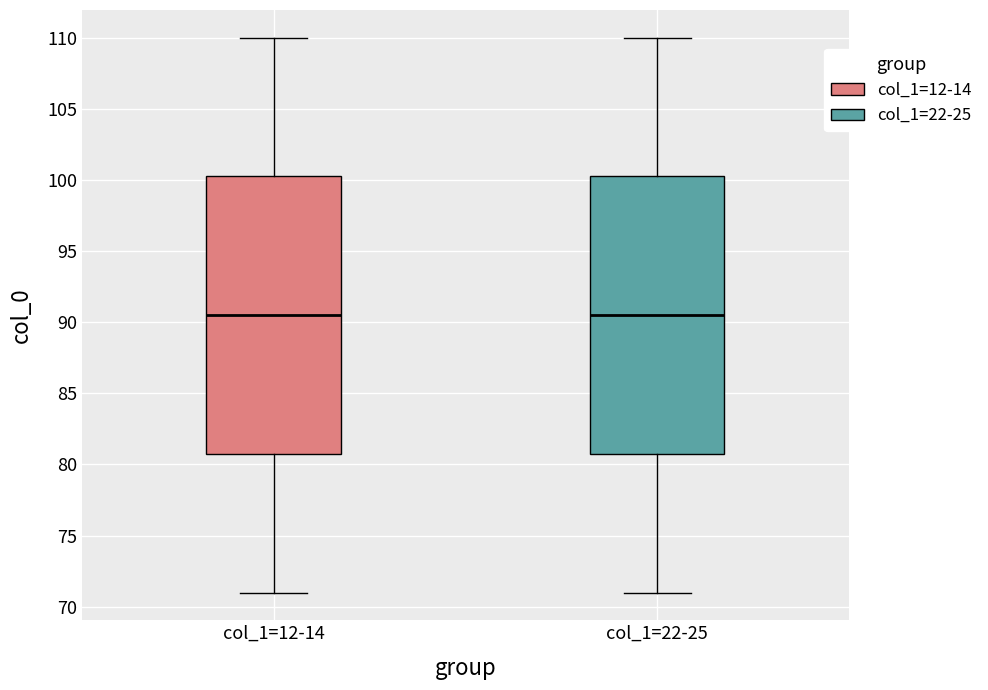

Where is the upper edge of the box for col_1=22-25 on the y-axis? The values are not printed on the chart, so give them approximately, as read against the axis.

100.5